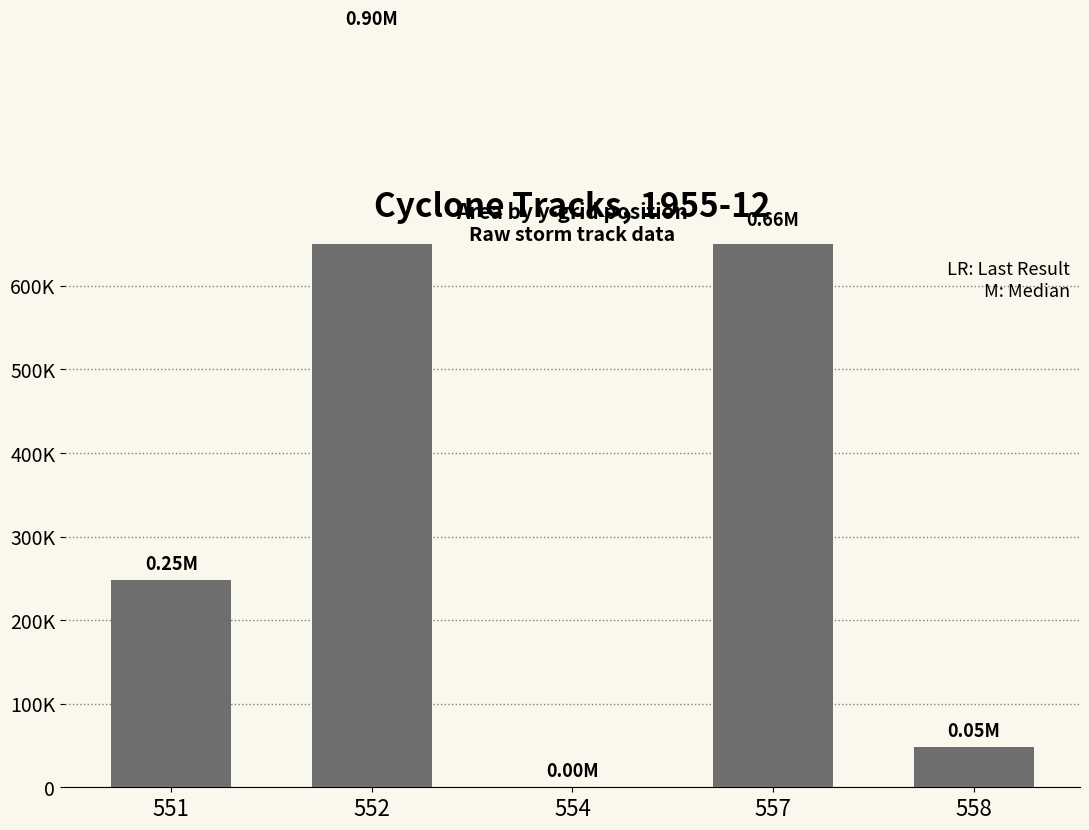

Which category has the lowest value across all series?

554